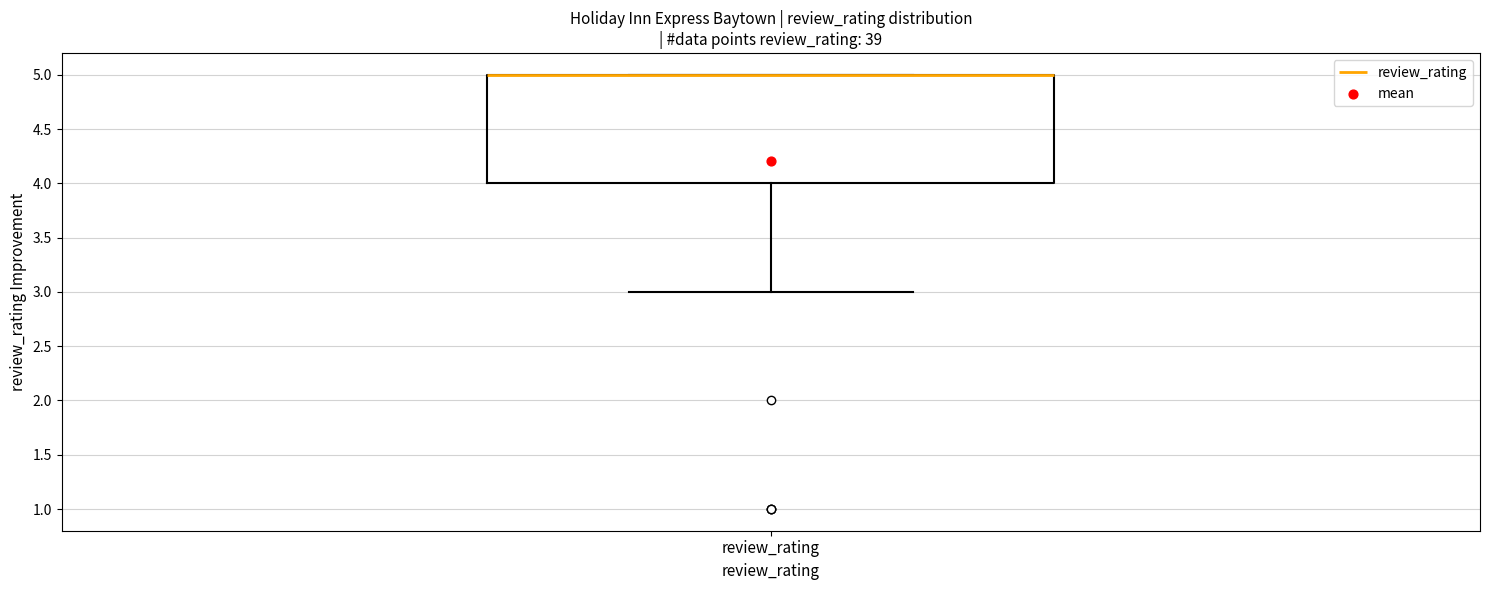

Read this box plot against the y-axis: the position of the median line, the range covered by the box, and the ends of both whiskers. The values are not printed on the chart, so give them approximately, as read against the axis.

median 5 (drawn on the box's upper edge), box 4 to 5, whiskers 3 to 5